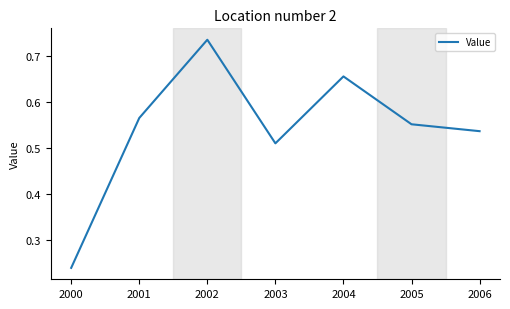

Is this an area chart (filled region under the line)?

No